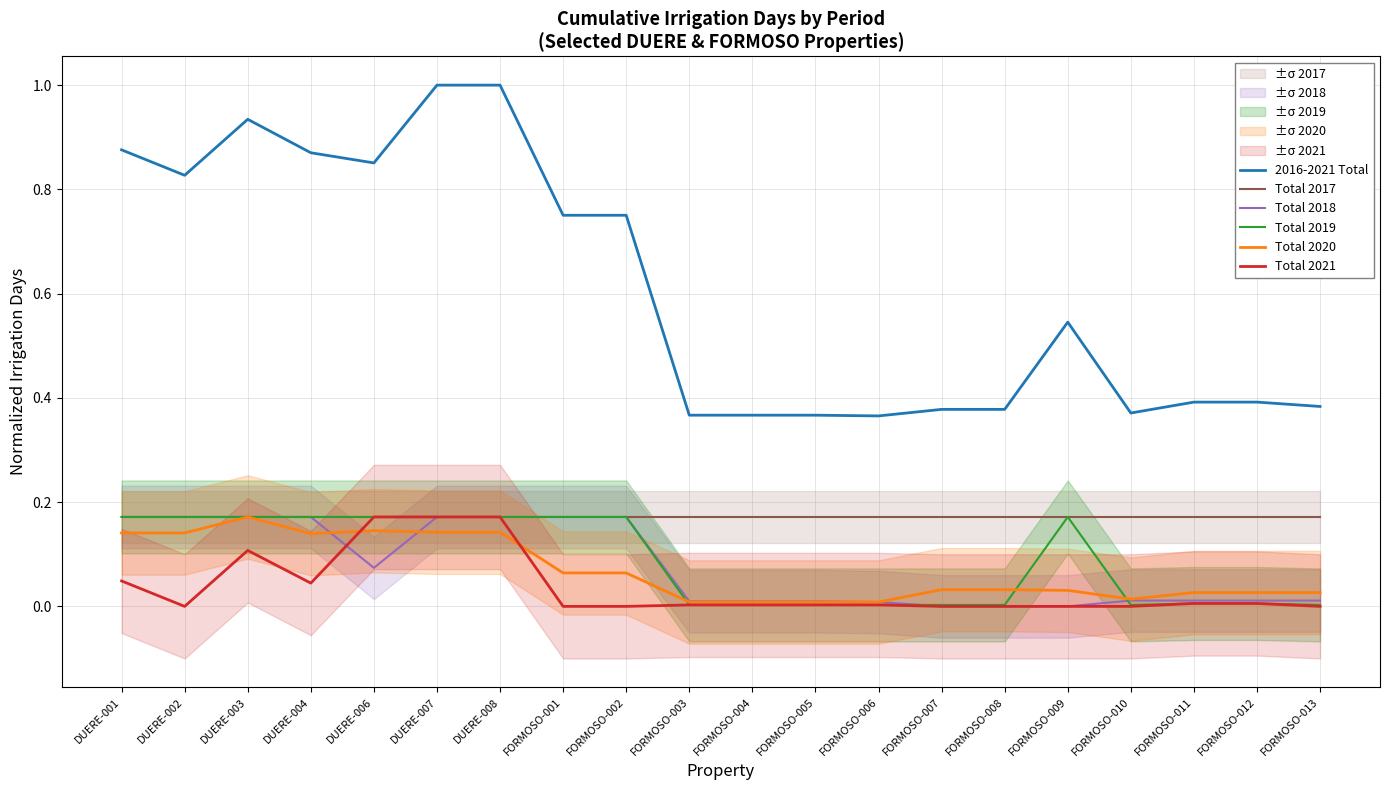

Is this an area chart (filled region under the line)?

No